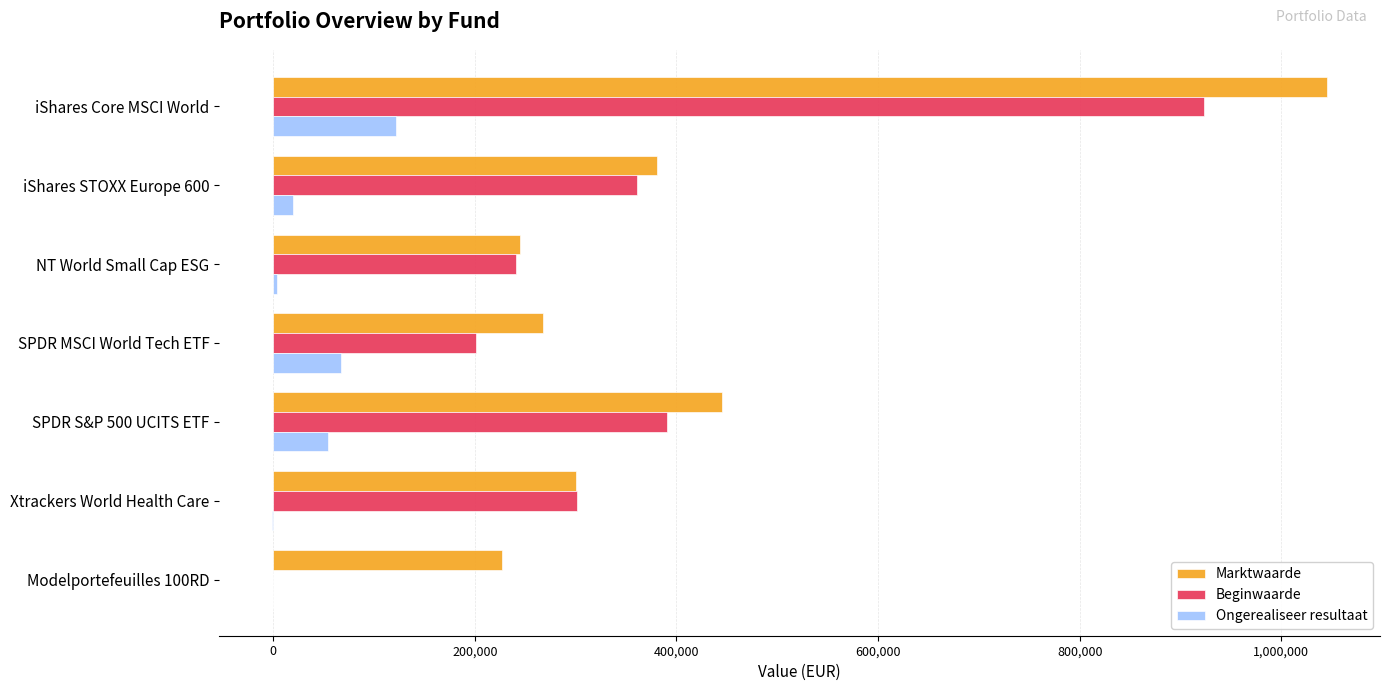

Between iShares Core MSCI World and SPDR S&P 500 UCITS ETF, which series saw the biggest shift?

Marktwaarde